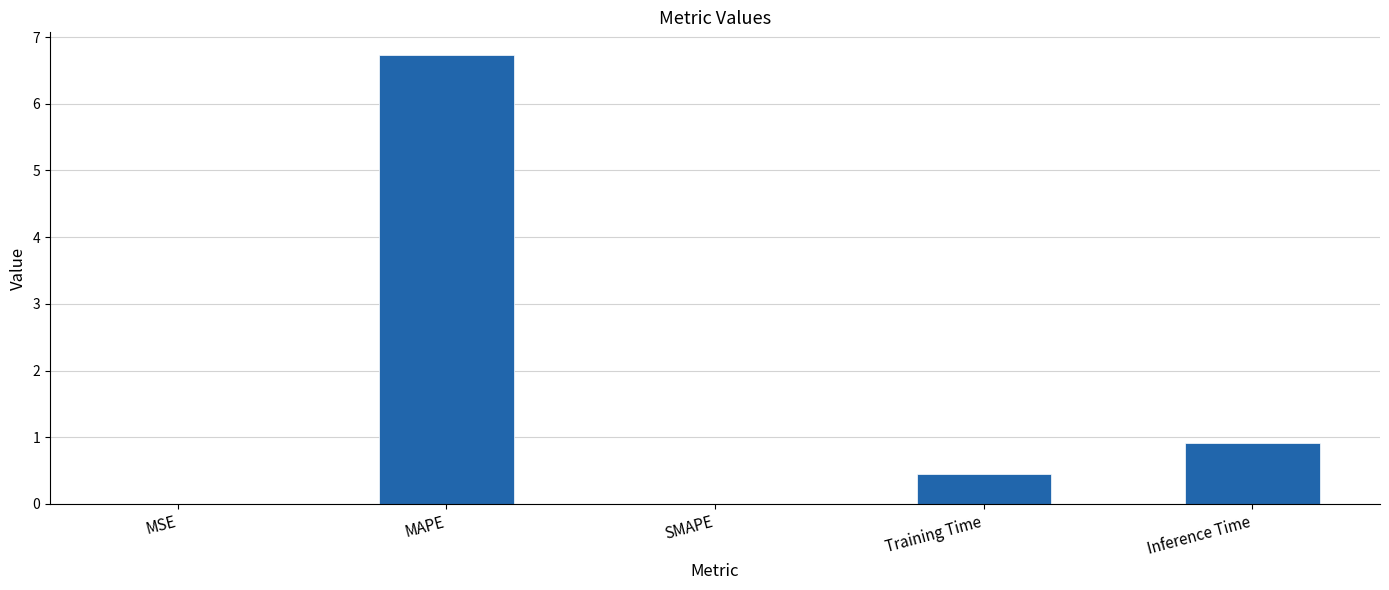

True or false: the data shows 1.5 at Inference Time.

False